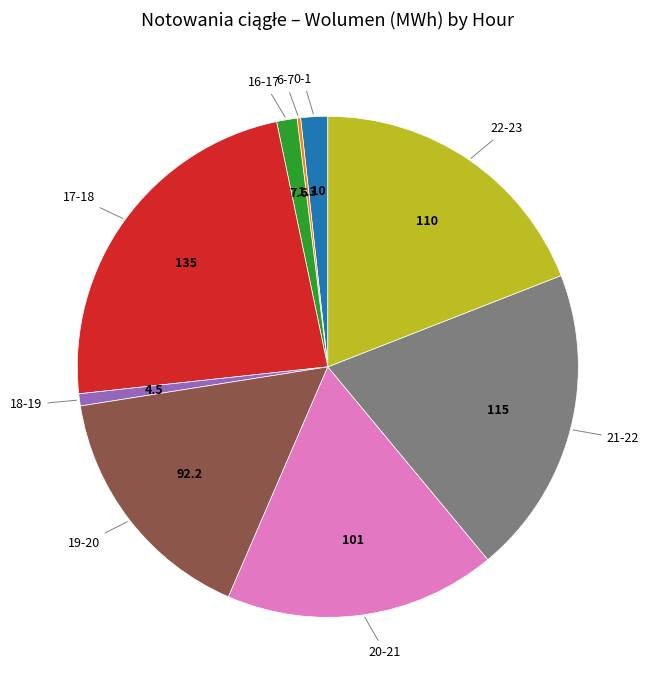

Is there a majority slice in this chart?

No